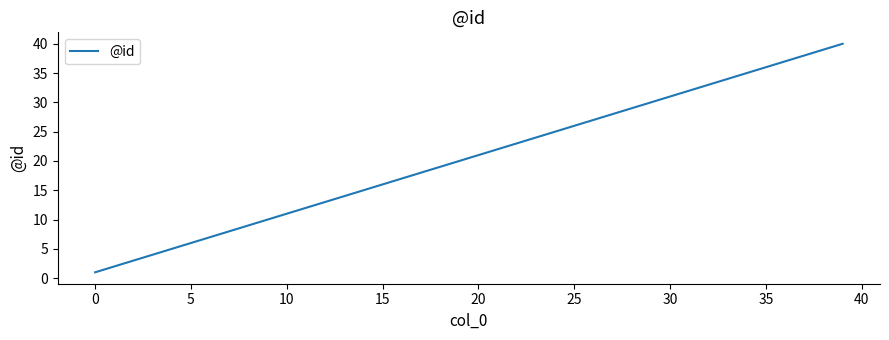

What is the maximum value shown in the chart?

40